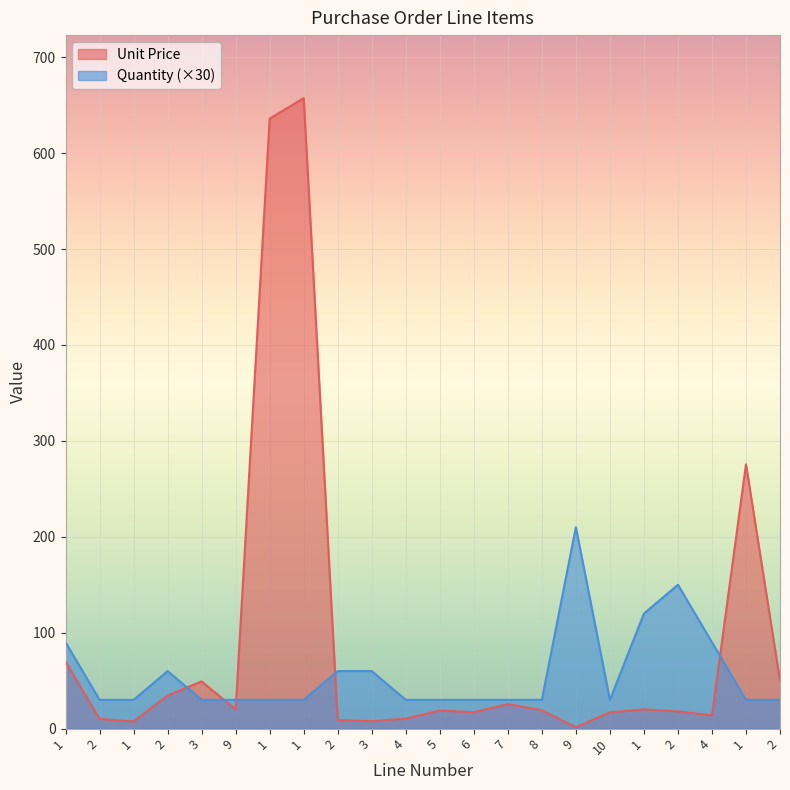

Rank the series by their average value, from lowest to highest.

Quantity (×30), Unit Price